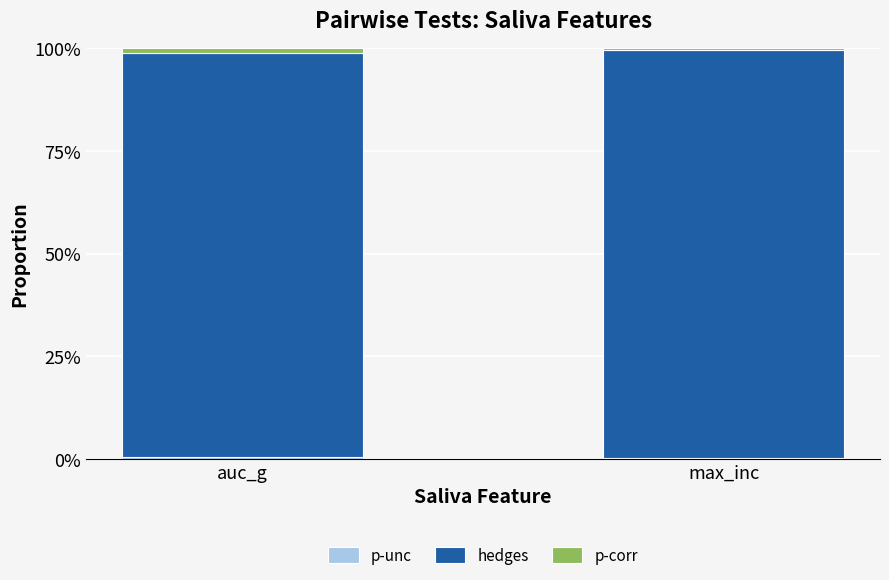

Which series has the largest range (max minus min)?

hedges